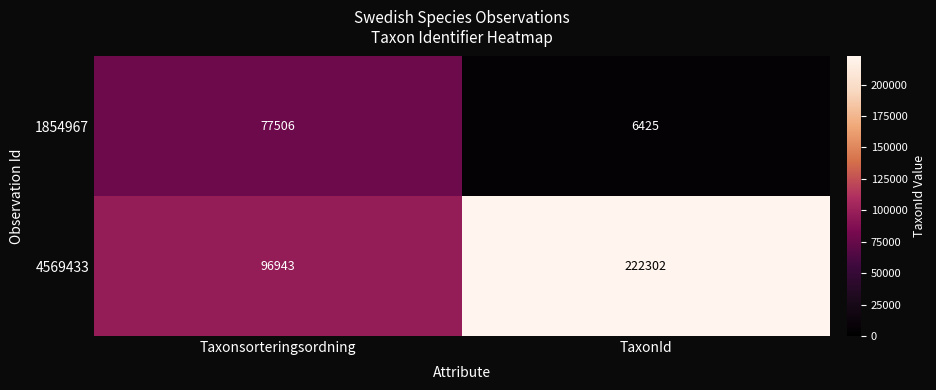

Which series has the largest range (max minus min)?

4569433